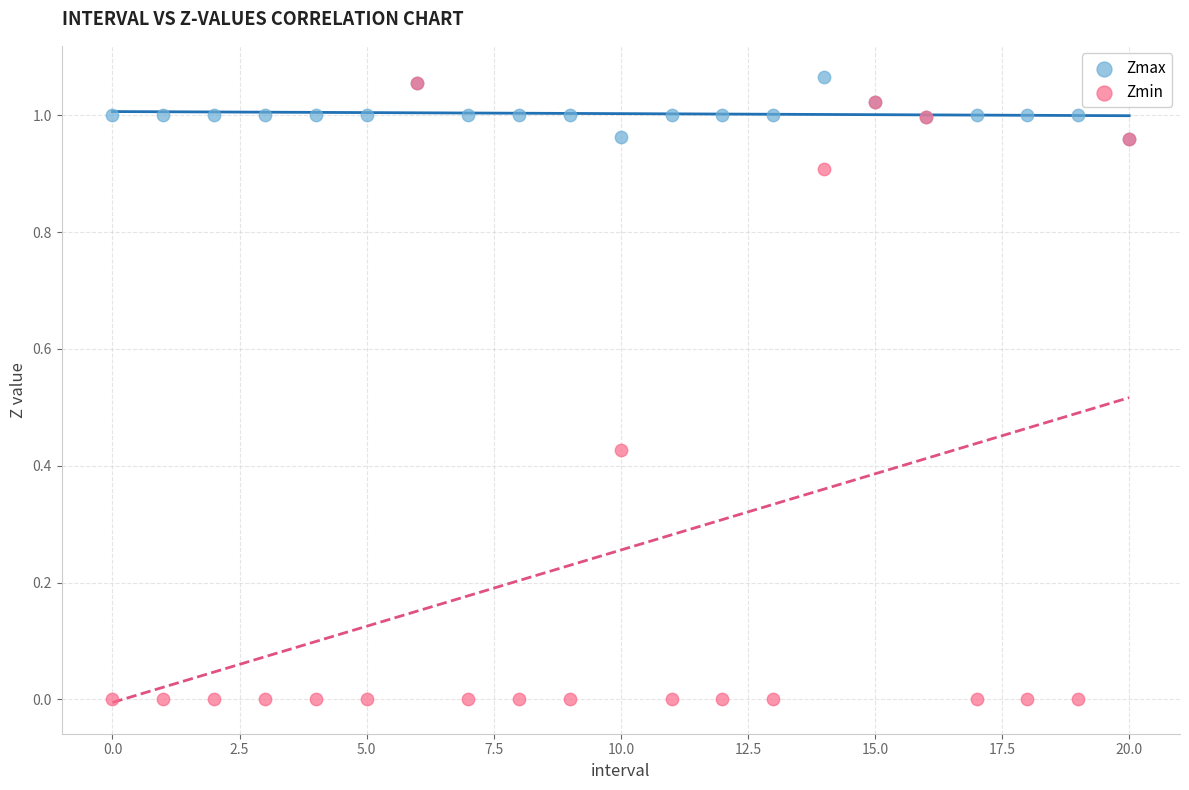

What are all the series names shown in the legend?

Zmax, Zmin